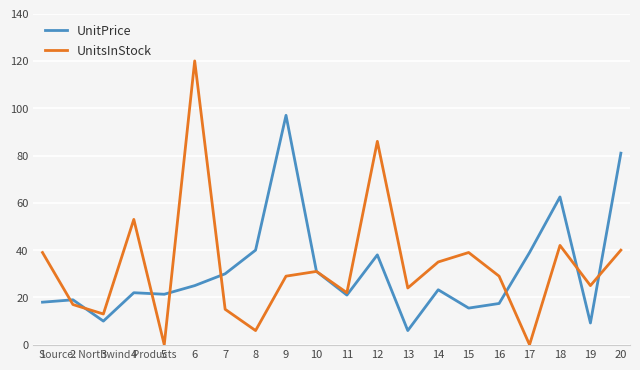

What is the maximum value shown in the chart?

120.0